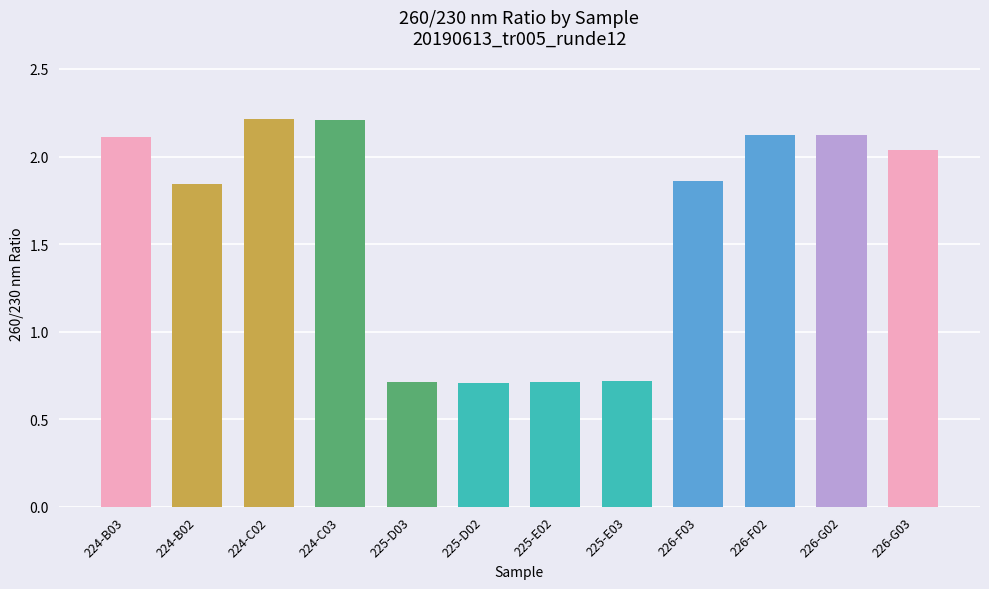

What is the sum of the values at 224-C02 and 225-D02?

2.9